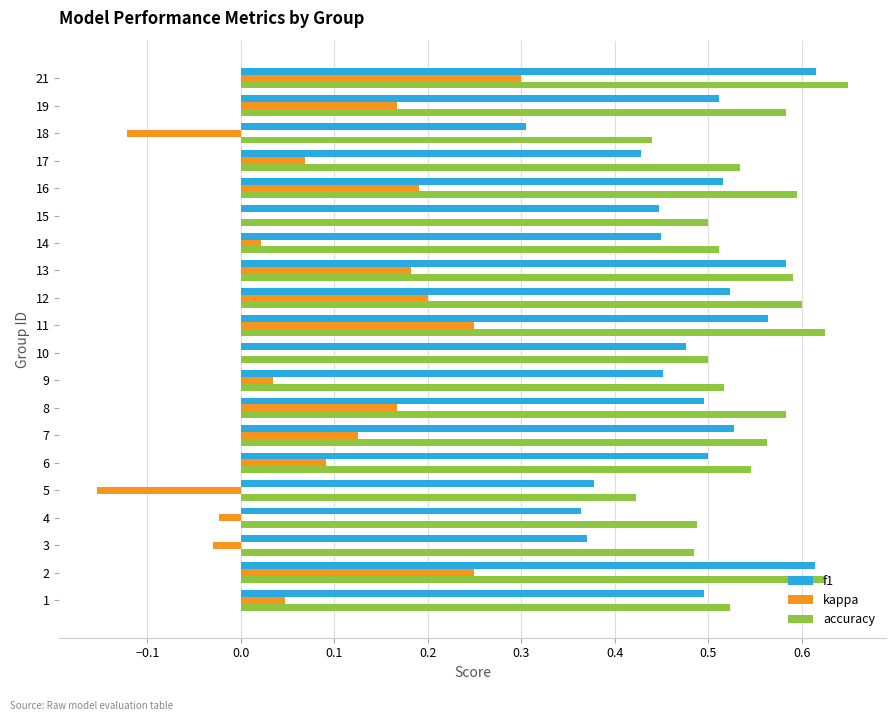

What is the highest value of the kappa series?

0.3